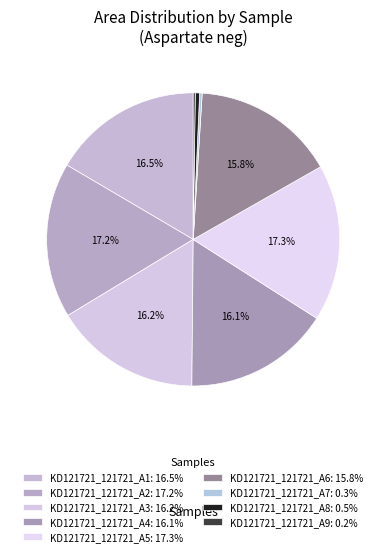

Is it true that KD121721_121721_A4 is 16% of the pie?

True